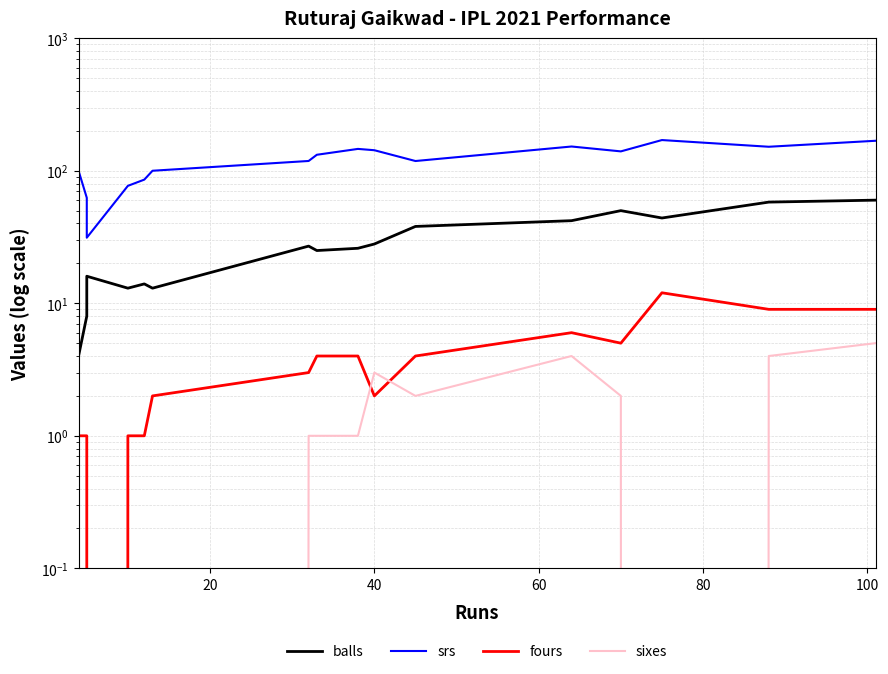

How many interior local peaks does the srs series have?

3